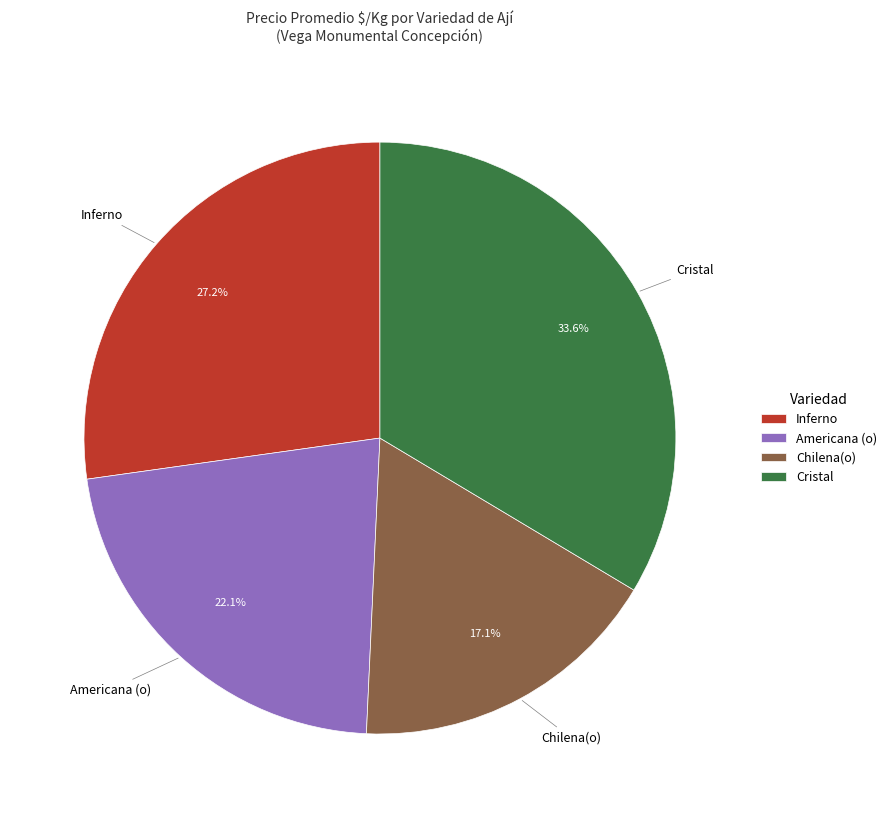

Approximately how many times larger is the value at Chilena(o) compared to Inferno?

0.6